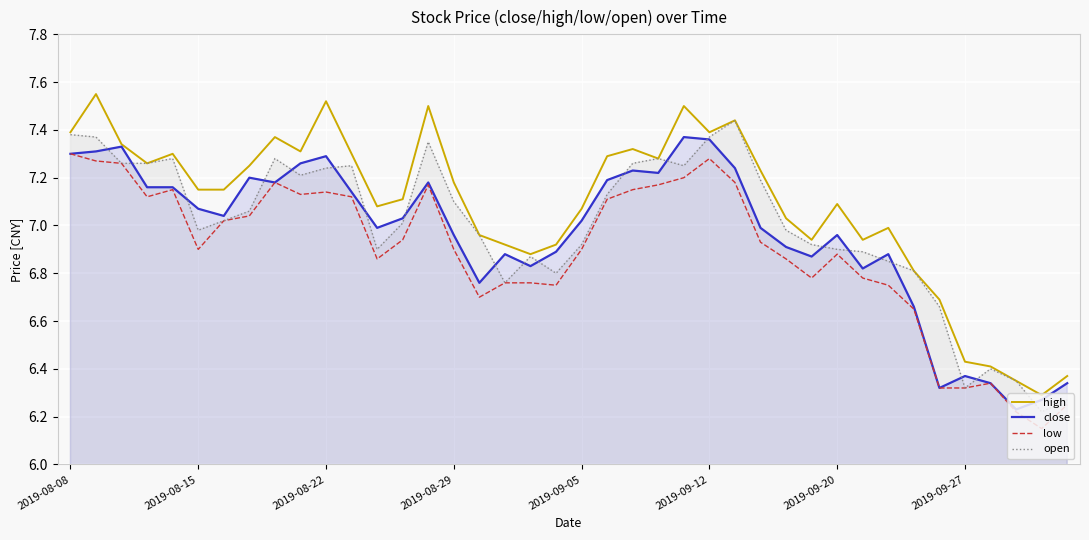

True or false: open and high cross at least once.

False